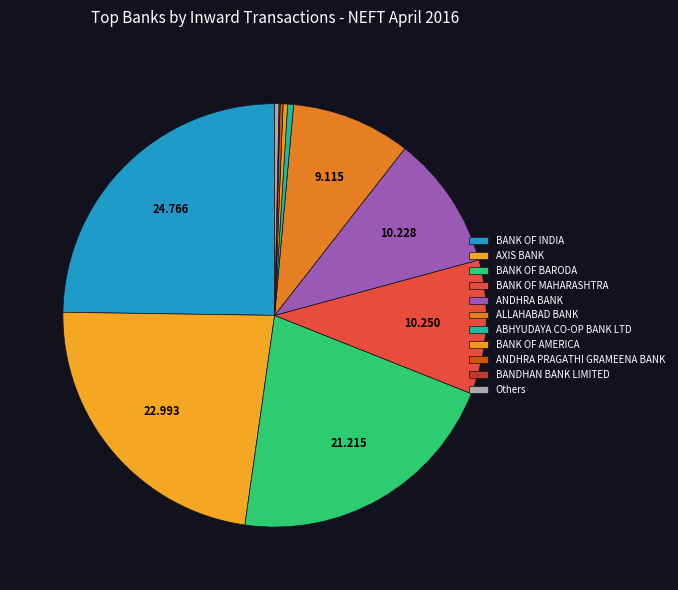

Is there any slice that represents more than half of the pie?

No